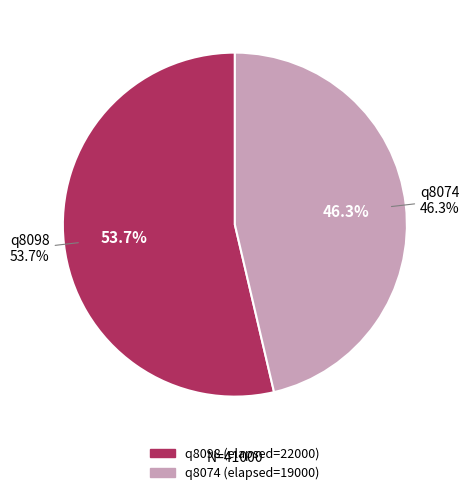

To the nearest percent, what is the difference between the q8074 and q8098 slice percentages?

7%